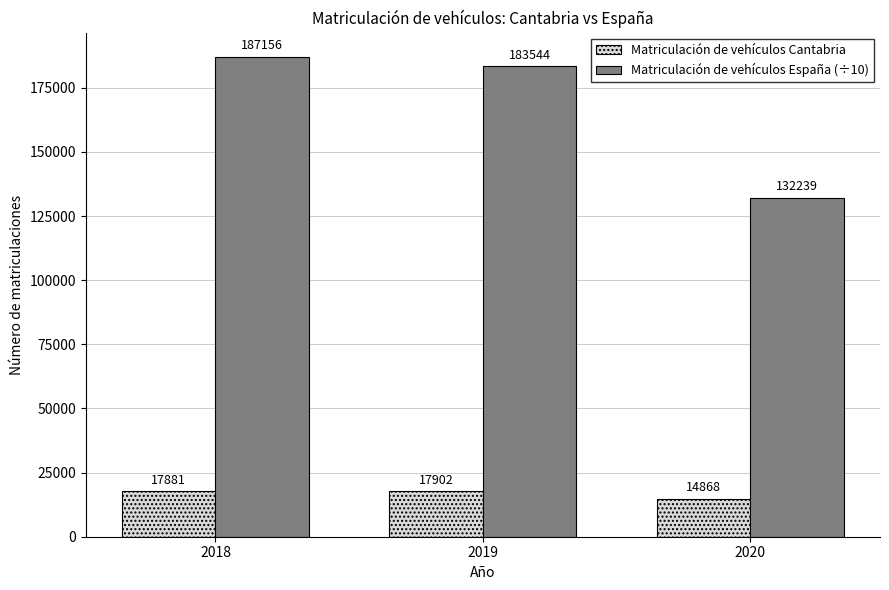

How many series are shown in this chart?

2